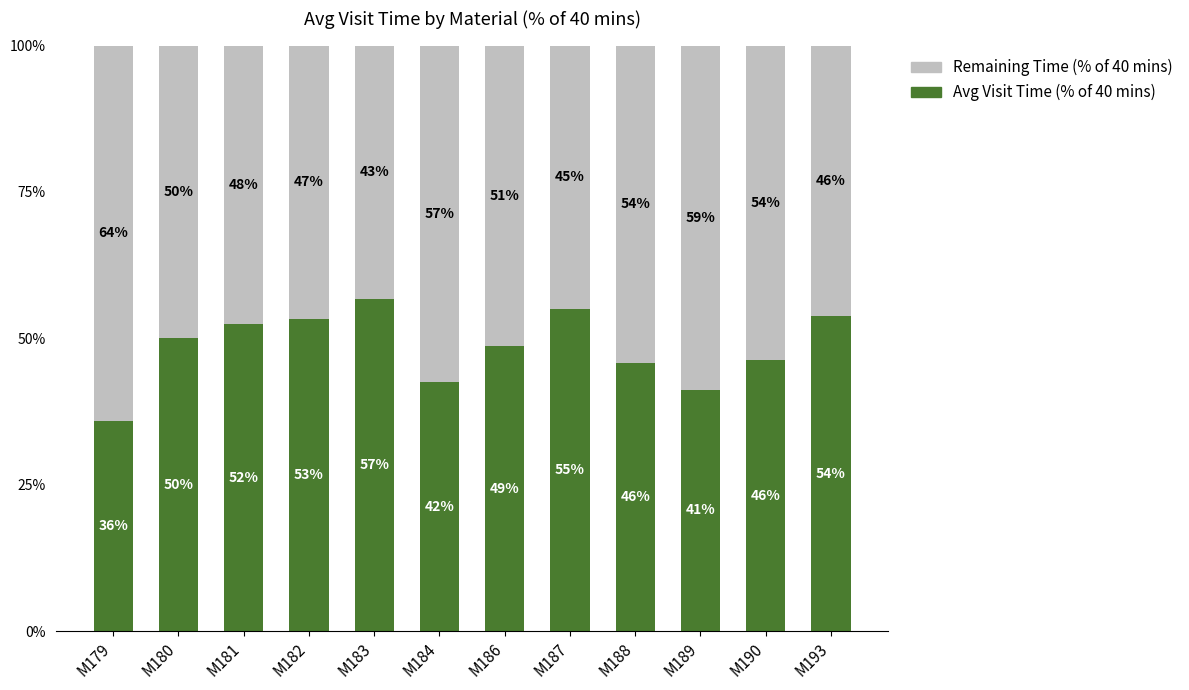

Are the bars horizontal?

No